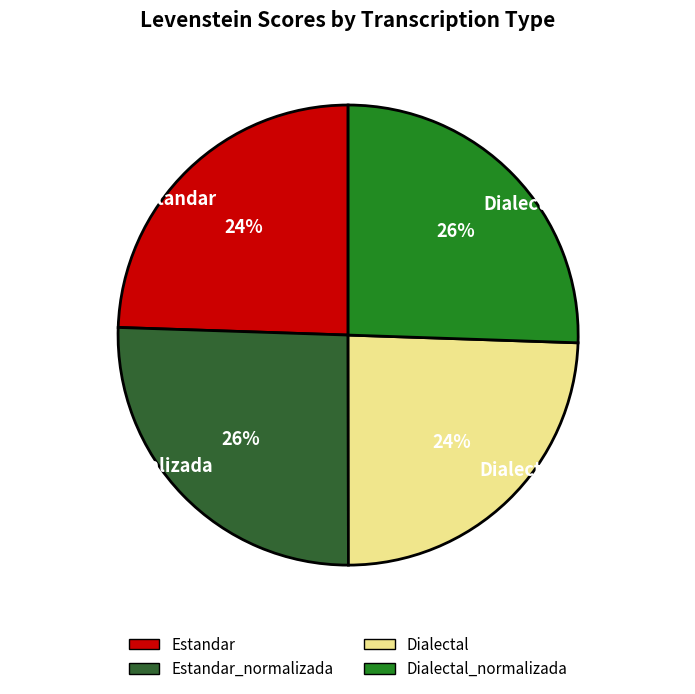

Does Estandar_normalizada account for over 50% of the chart?

No